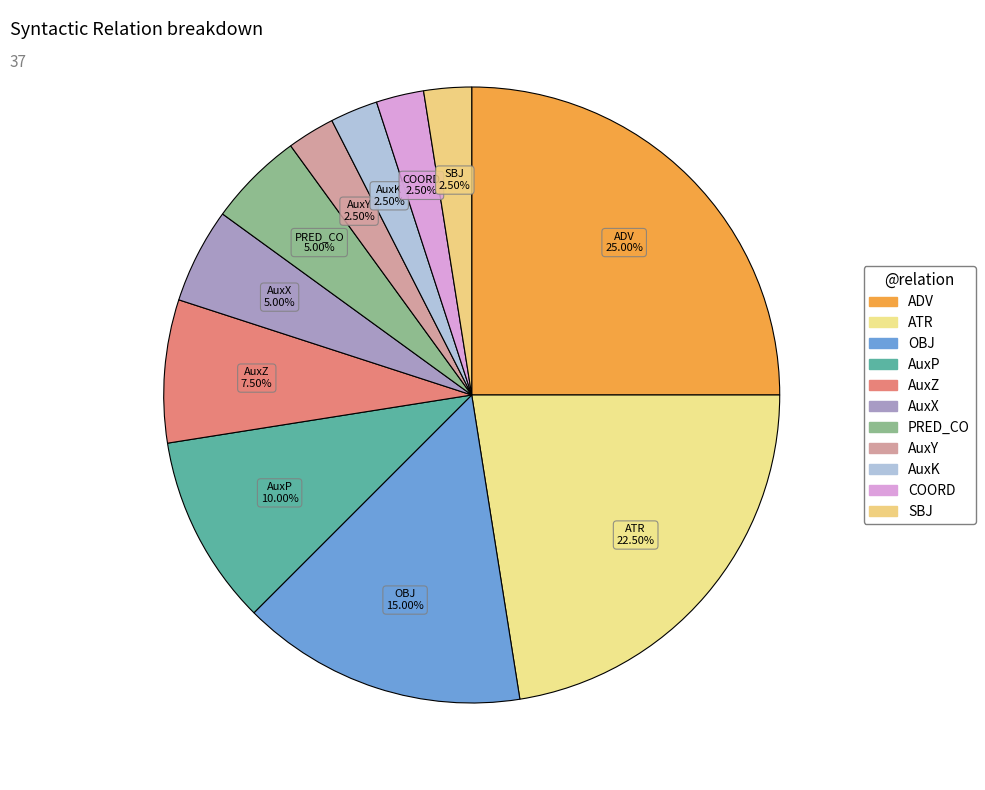

How many segments does this pie chart have?

11